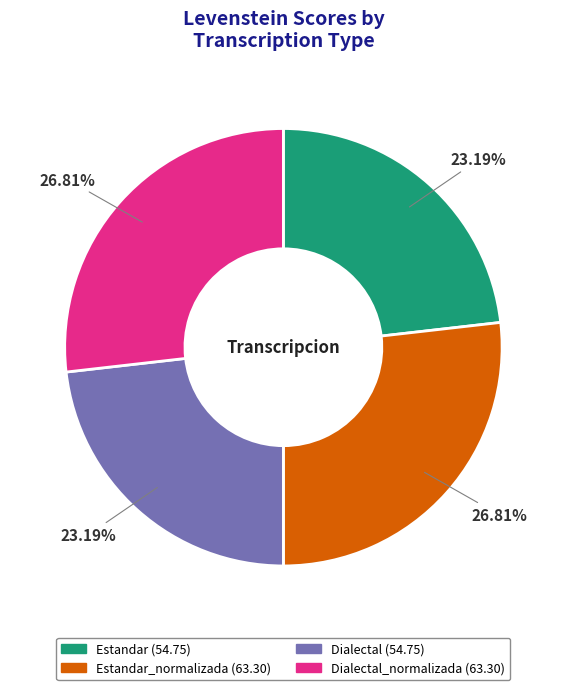

Is there any slice that represents more than half of the pie?

No